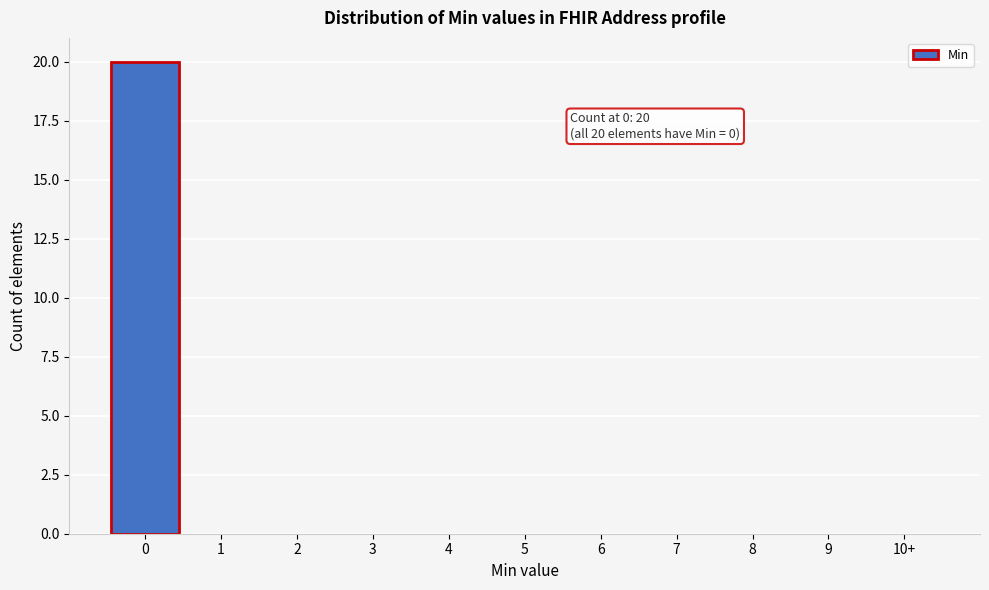

Reading right to left, extract all data points from this chart.

10+=0	9=0	8=0	7=0	6=0	5=0	4=0	3=0	2=0	1=0	0=20